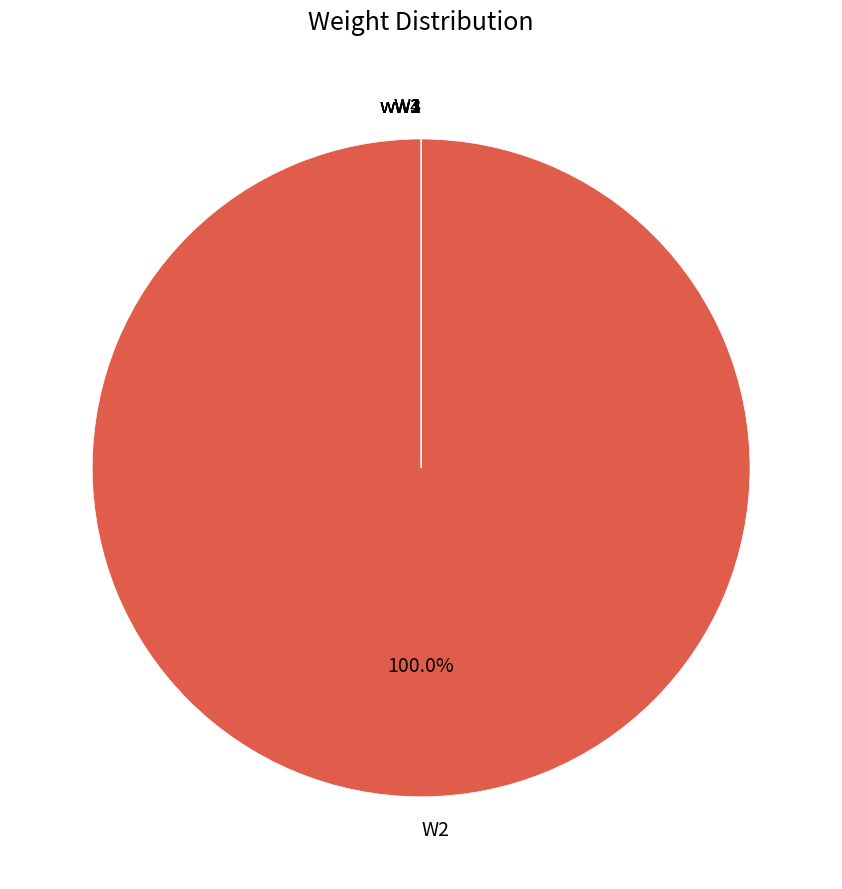

To the nearest percent, what is the difference between the largest and smallest slice percentages?

100%